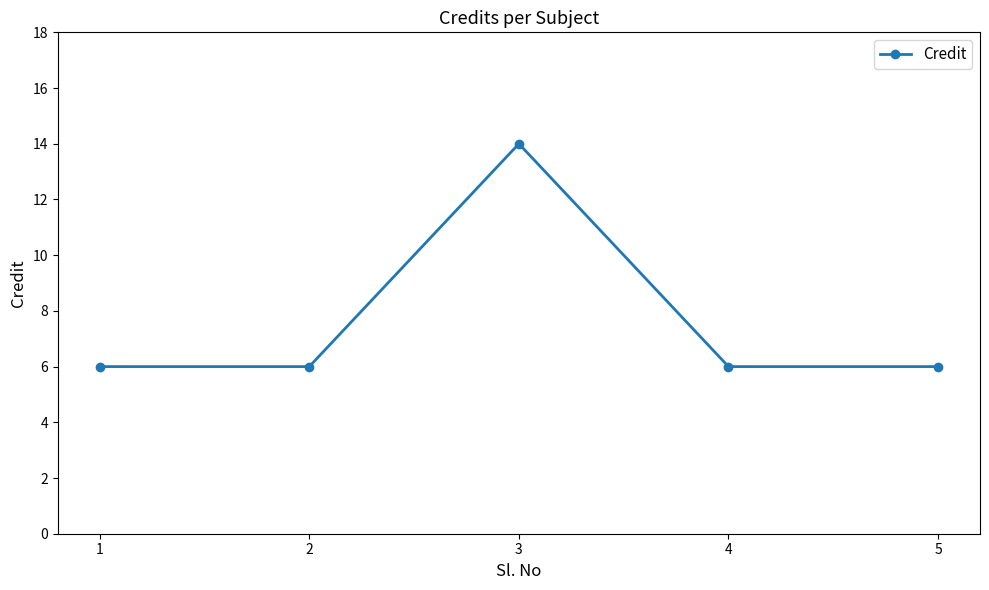

What is the ratio of the value at 3 to the value at 5?

2.3